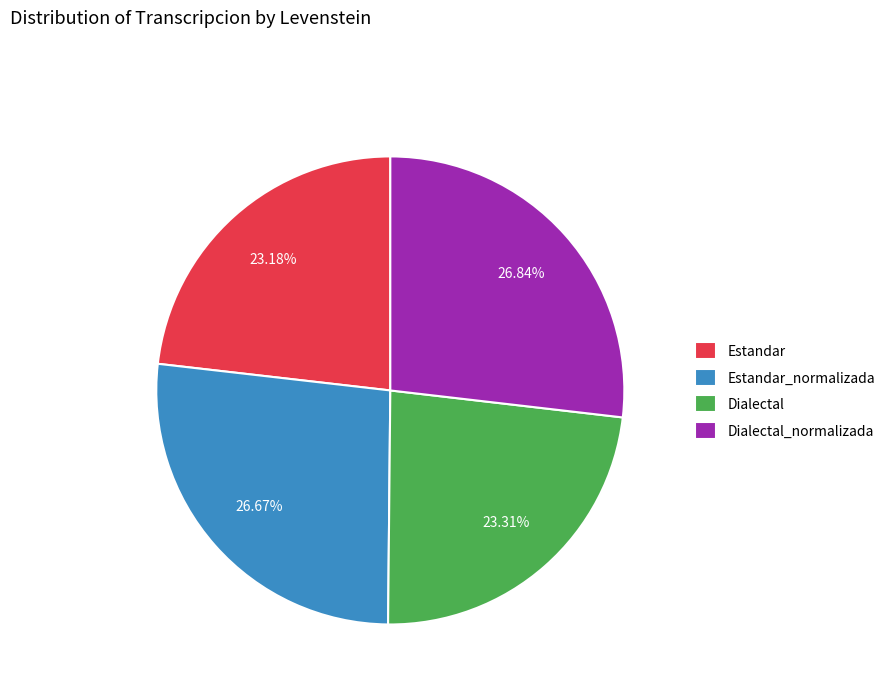

To the nearest percent, what is the average slice percentage?

25%